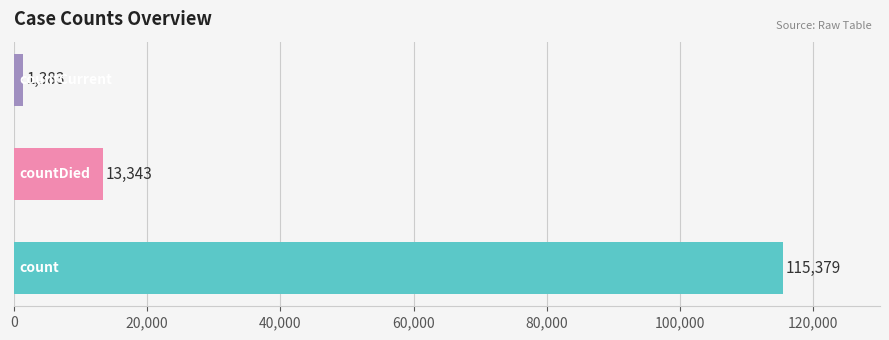

Reading bottom to top, list all the values displayed in this chart.

115379	13343	1383